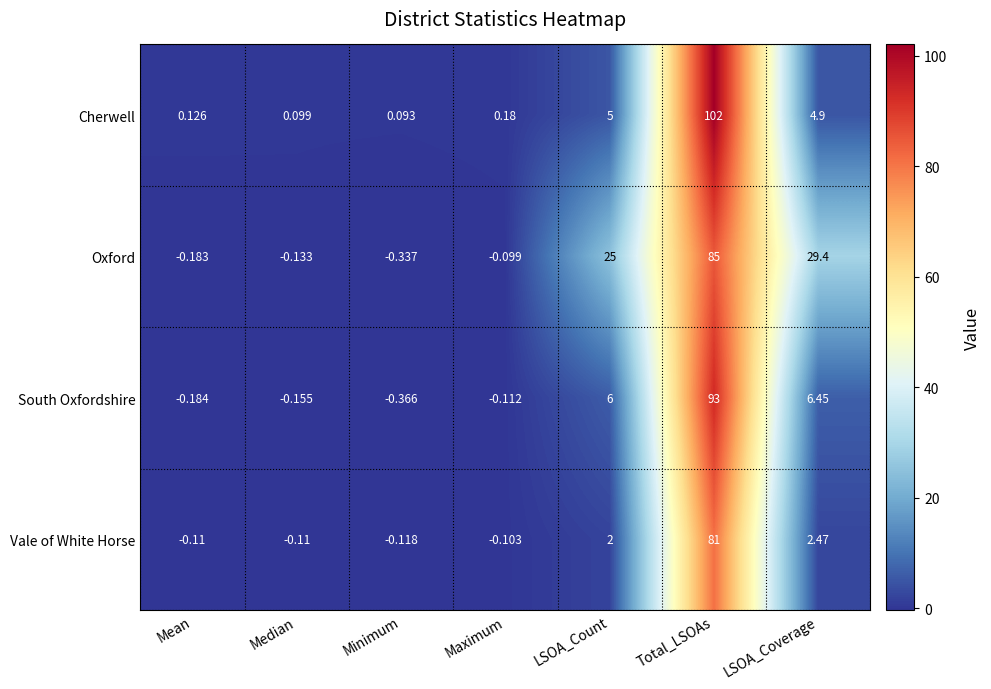

At which category is the sum across all series the highest?

Total_LSOAs